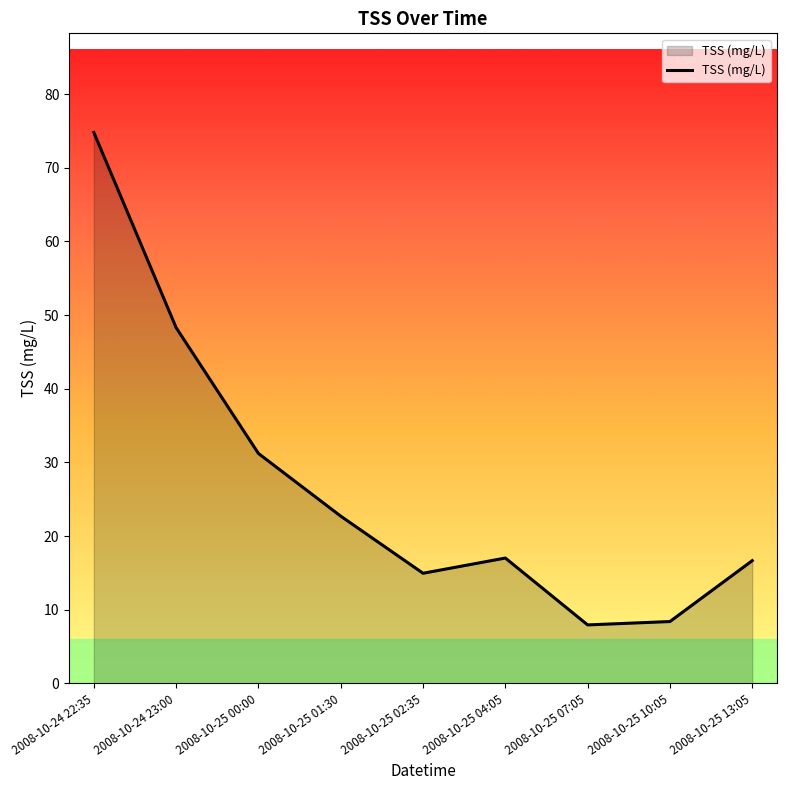

What position from the left is 2008-10-25 02:35?

5